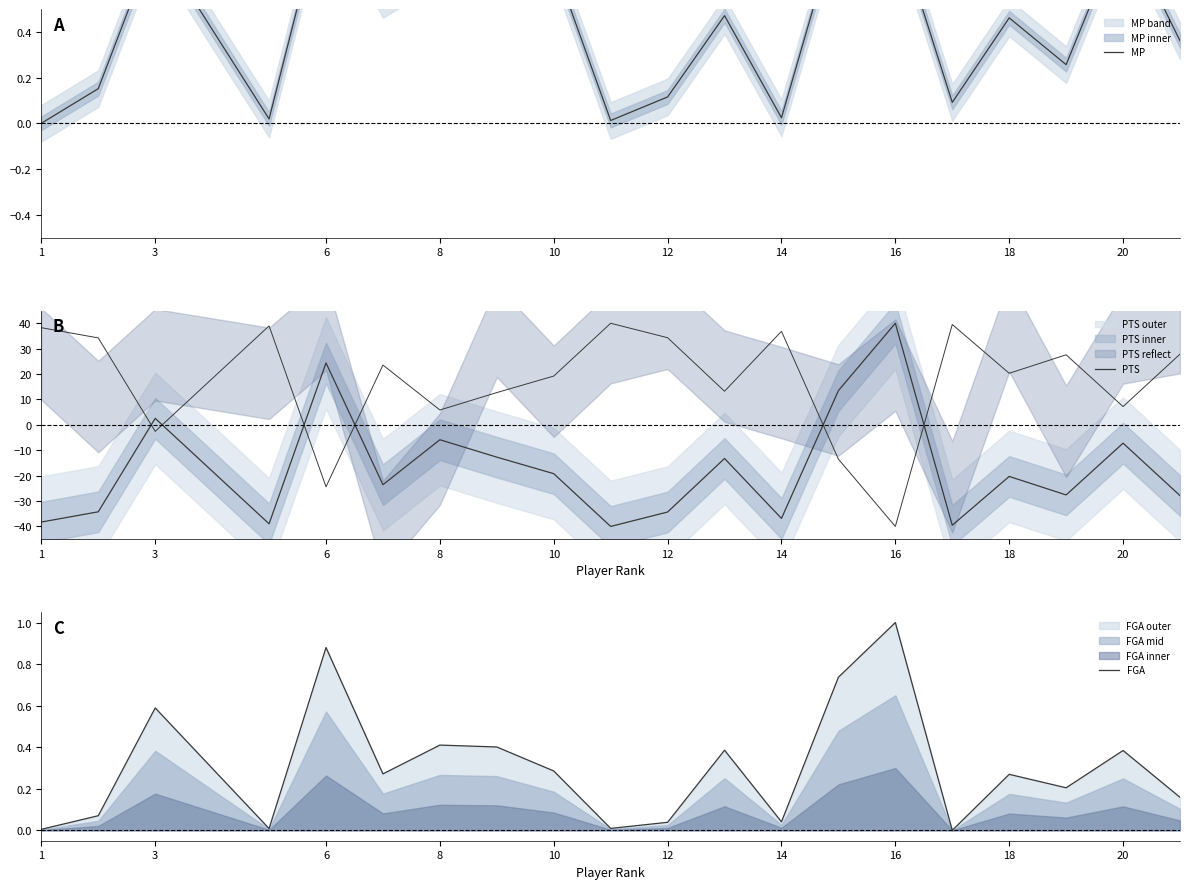

Which series changed the most between 8 and 16?

PTS